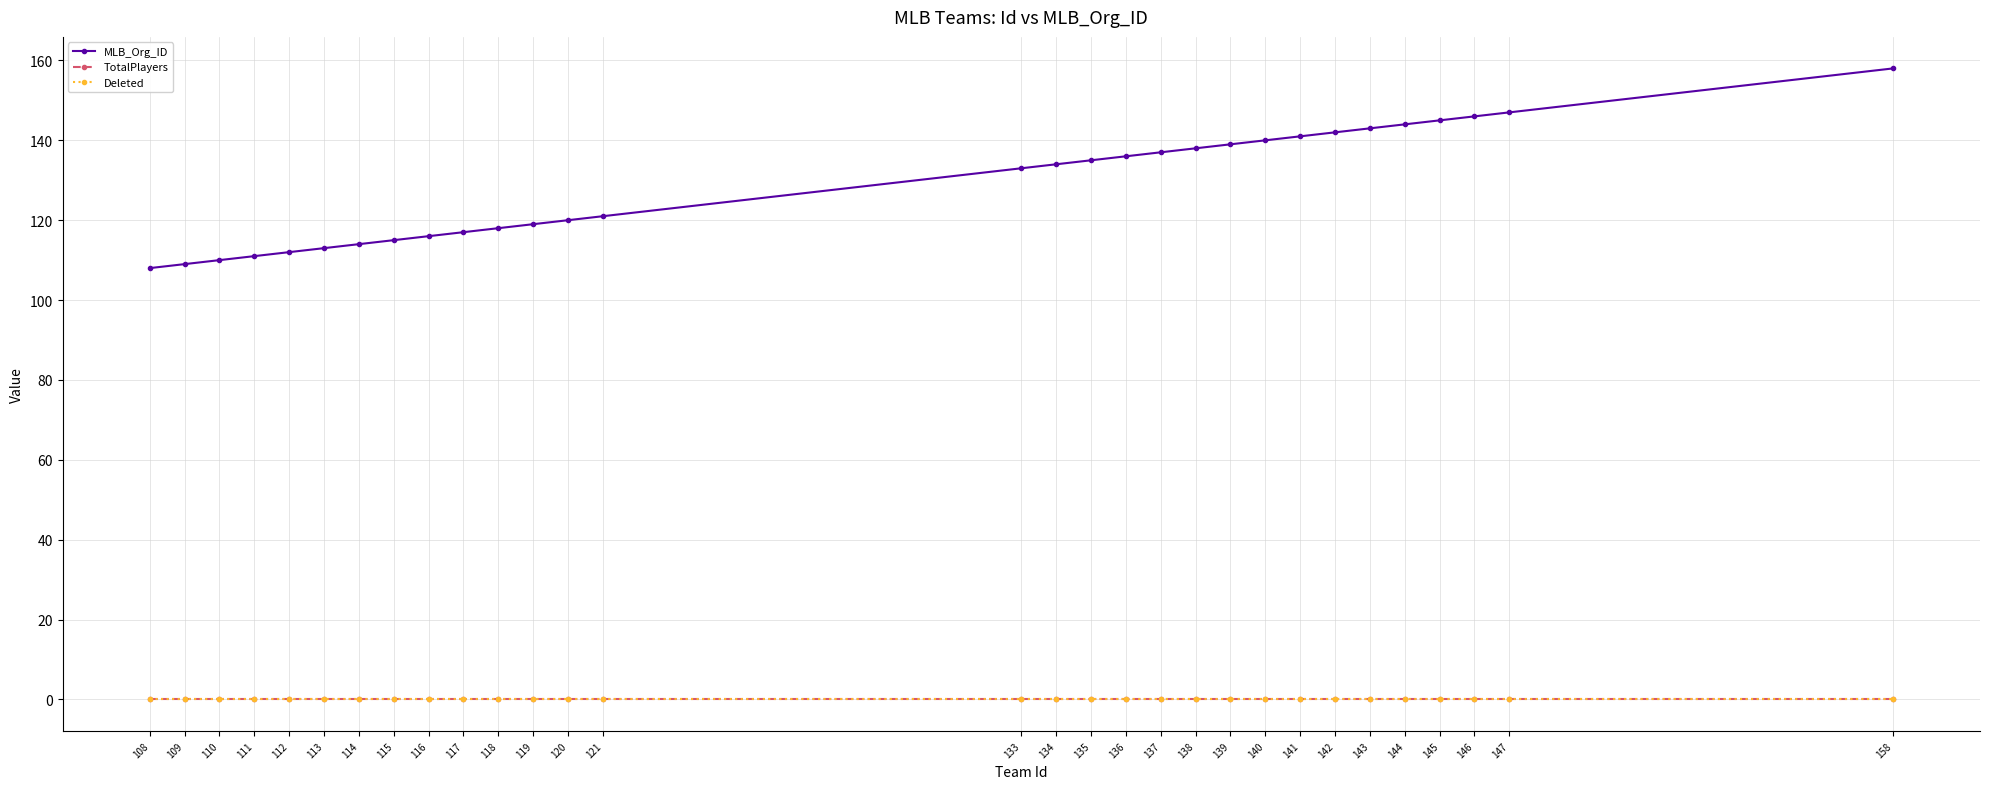

How many lines are shown in the chart?

3